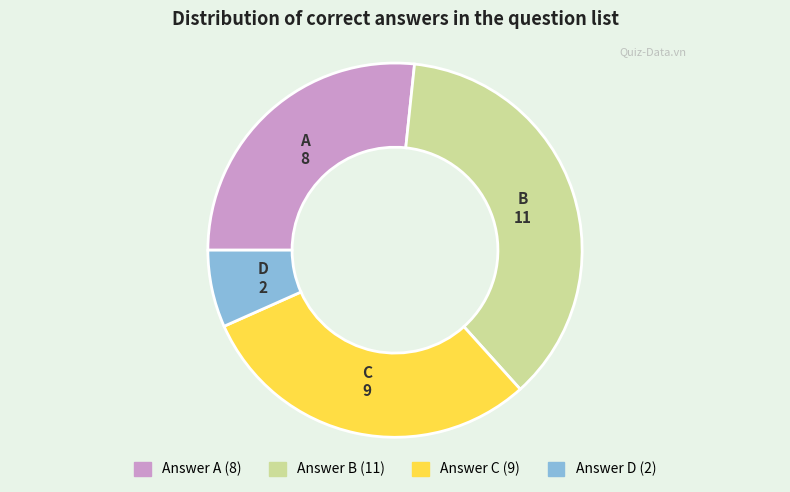

Is there a majority slice in this chart?

No